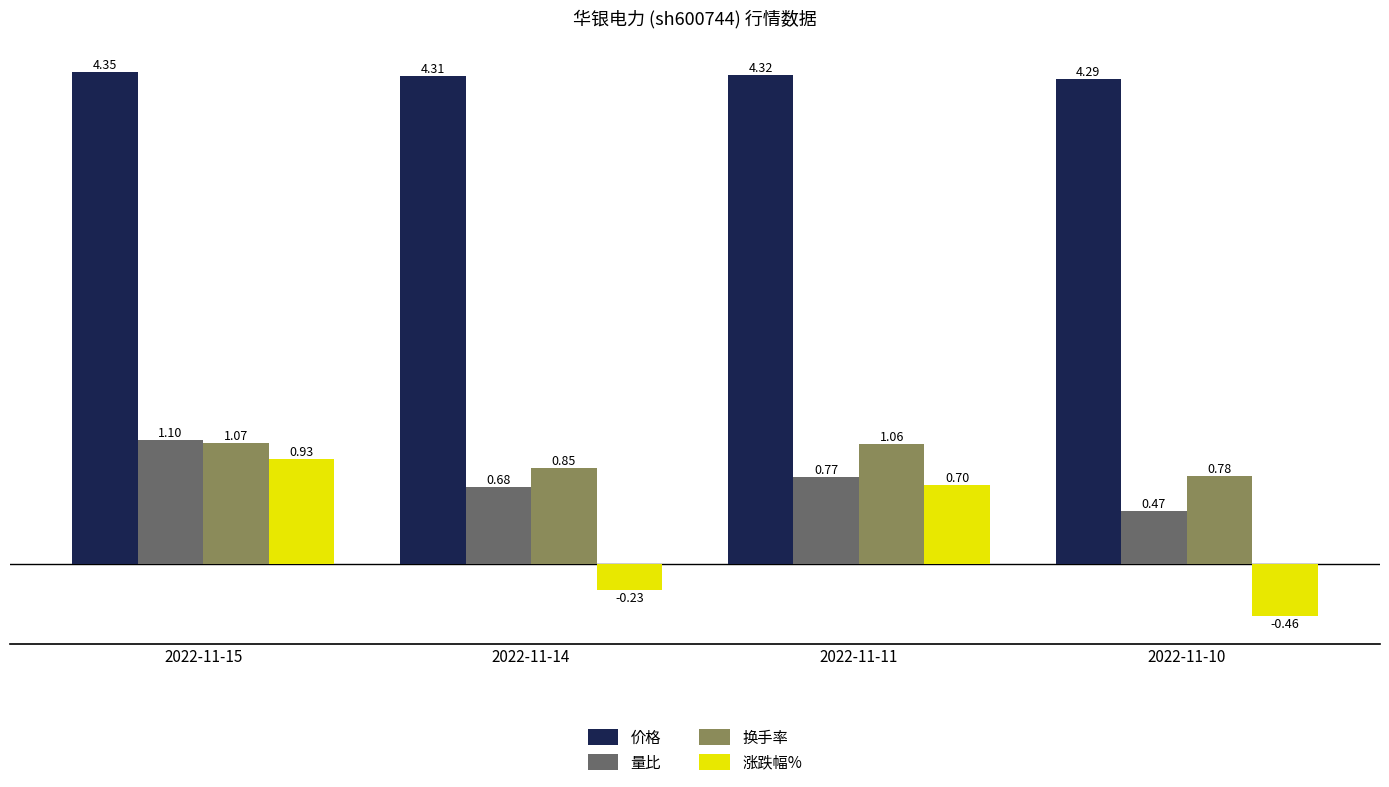

At 2022-11-14, list the series in order from largest to smallest.

价格, 换手率, 量比, 涨跌幅%